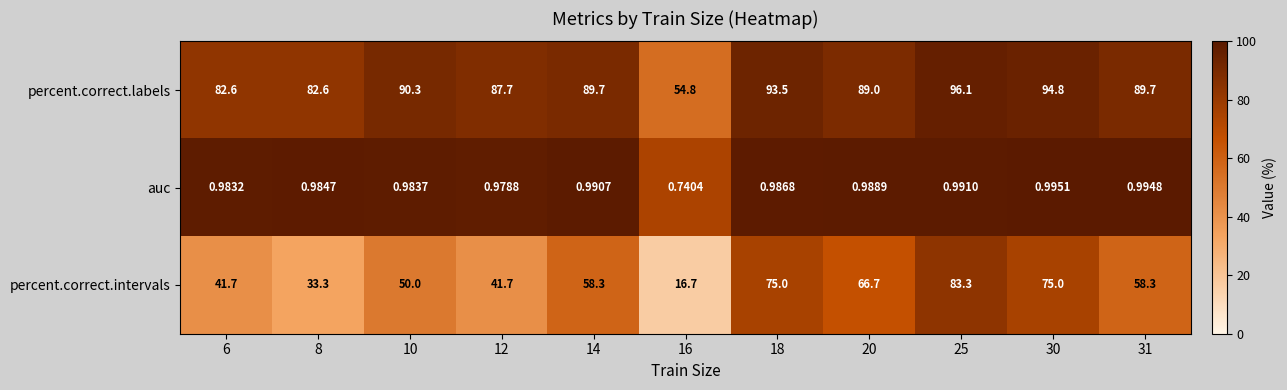

Count the number of data series in this chart.

3